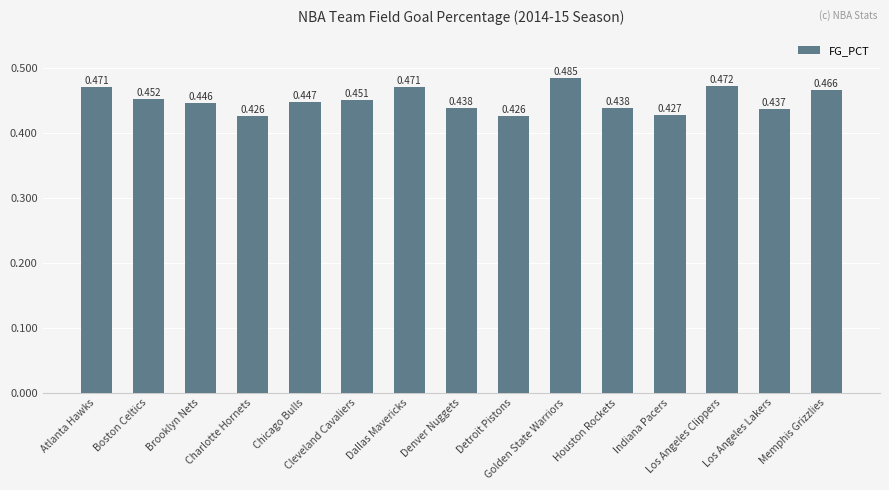

What is the sum of the values at Los Angeles Clippers and Indiana Pacers?

0.9